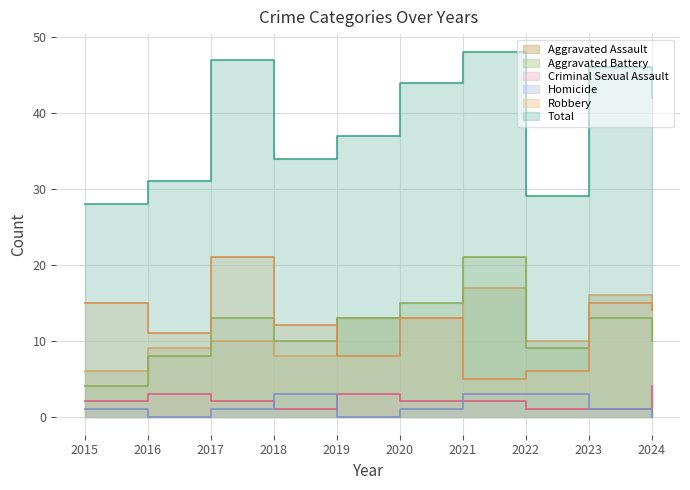

How many lines are shown in the chart?

6